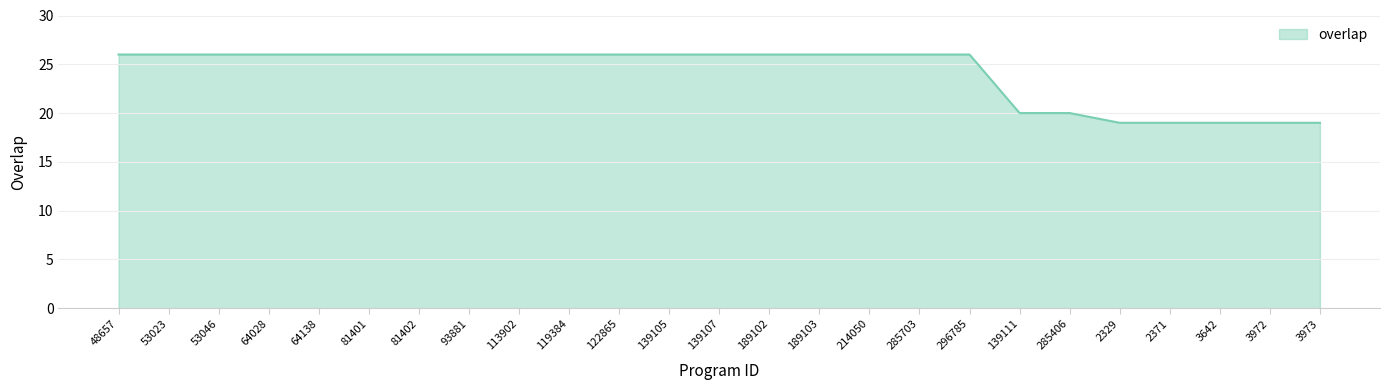

The chart shows a value of 12 at 64138. True or false?

False